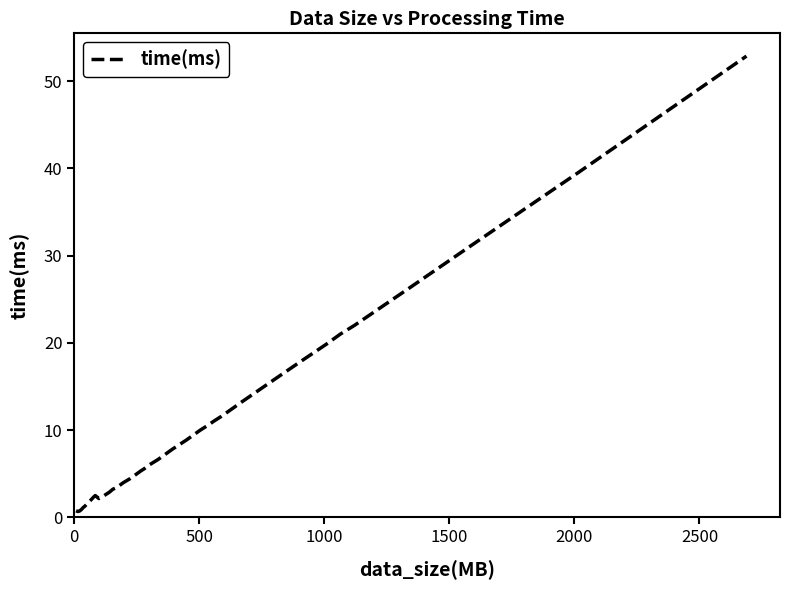

What is the maximum value shown in the chart?

52.9